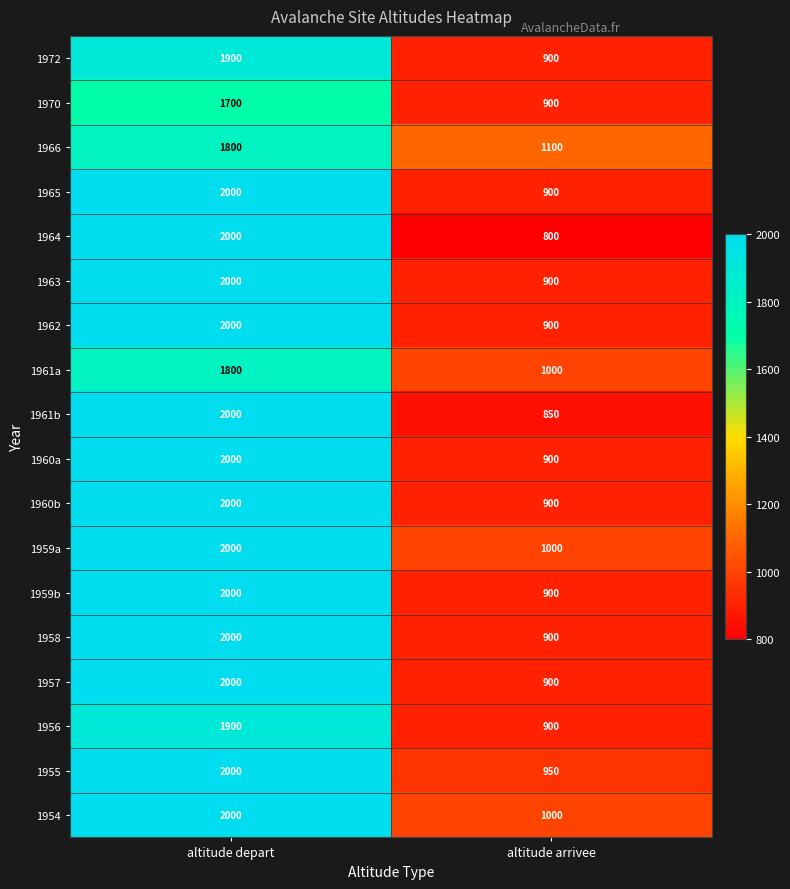

At which category does the chart reach its peak across all series?

altitude depart